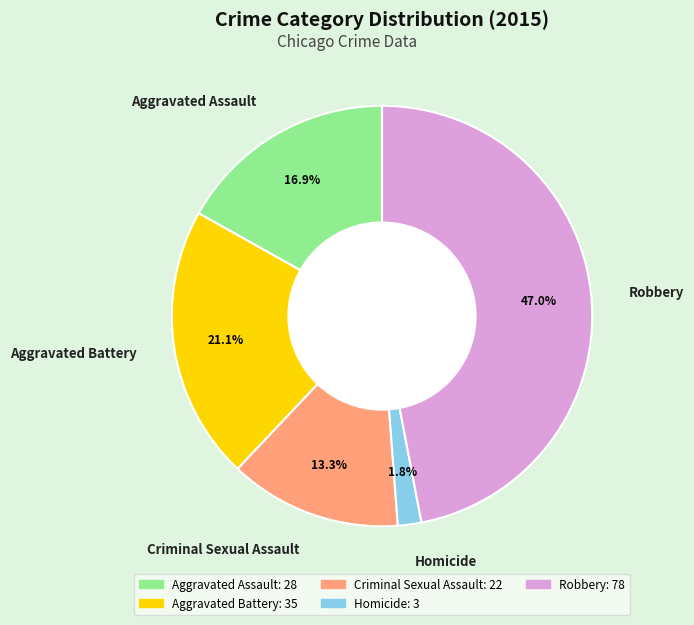

Rank the categories by value from highest to lowest.

Robbery, Aggravated Battery, Aggravated Assault, Criminal Sexual Assault, Homicide